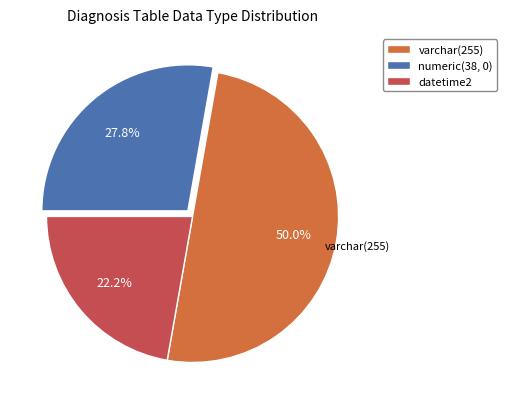

The numeric(38, 0) slice represents 28% of the pie. True or false?

True